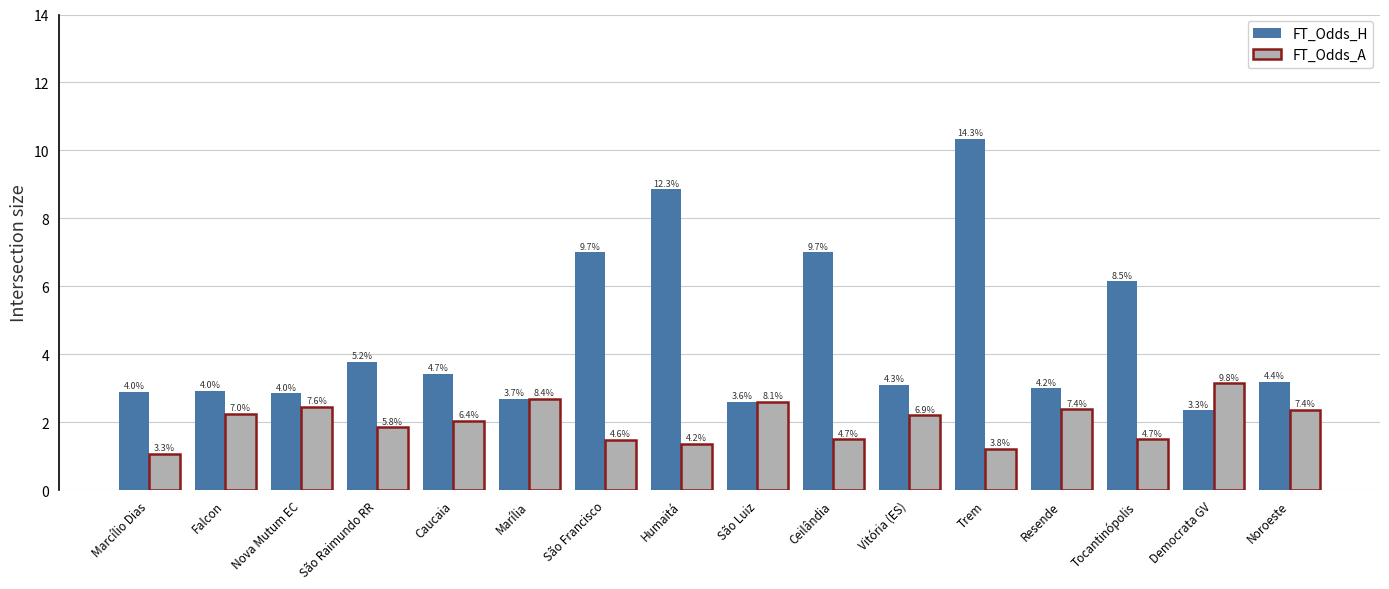

Rank the series by their average value, from highest to lowest.

FT_Odds_H, FT_Odds_A